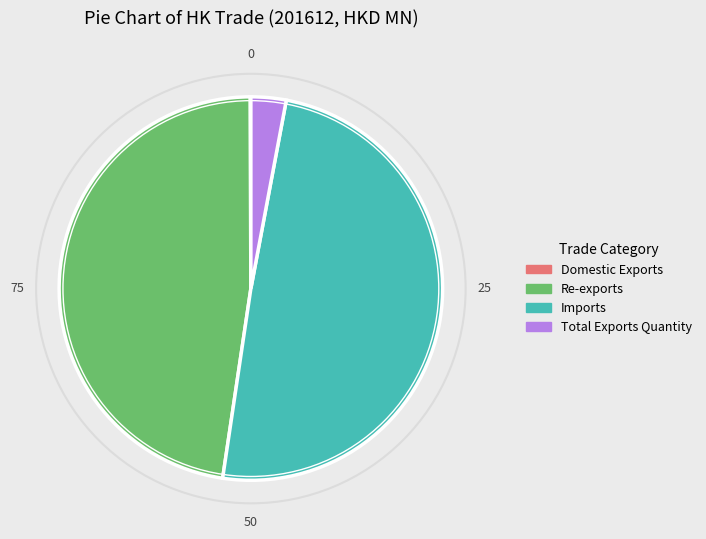

Is there any slice that represents more than half of the pie?

No